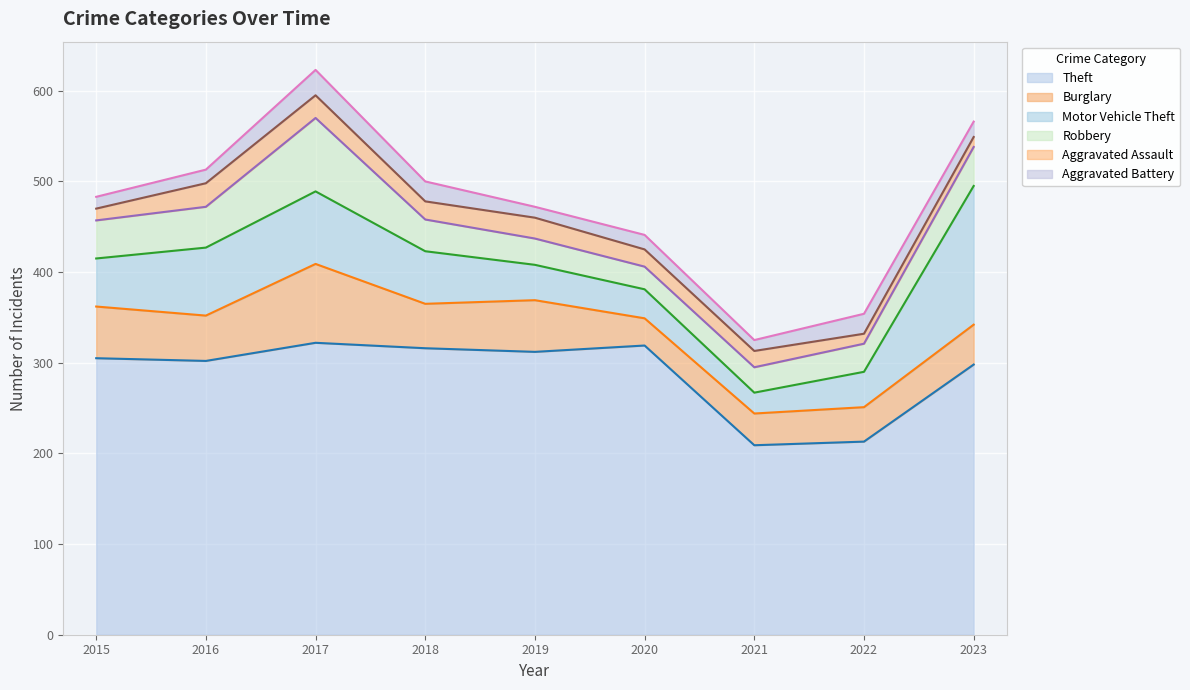

Is it true that Motor Vehicle Theft (line) equals 67 at 2022?

False